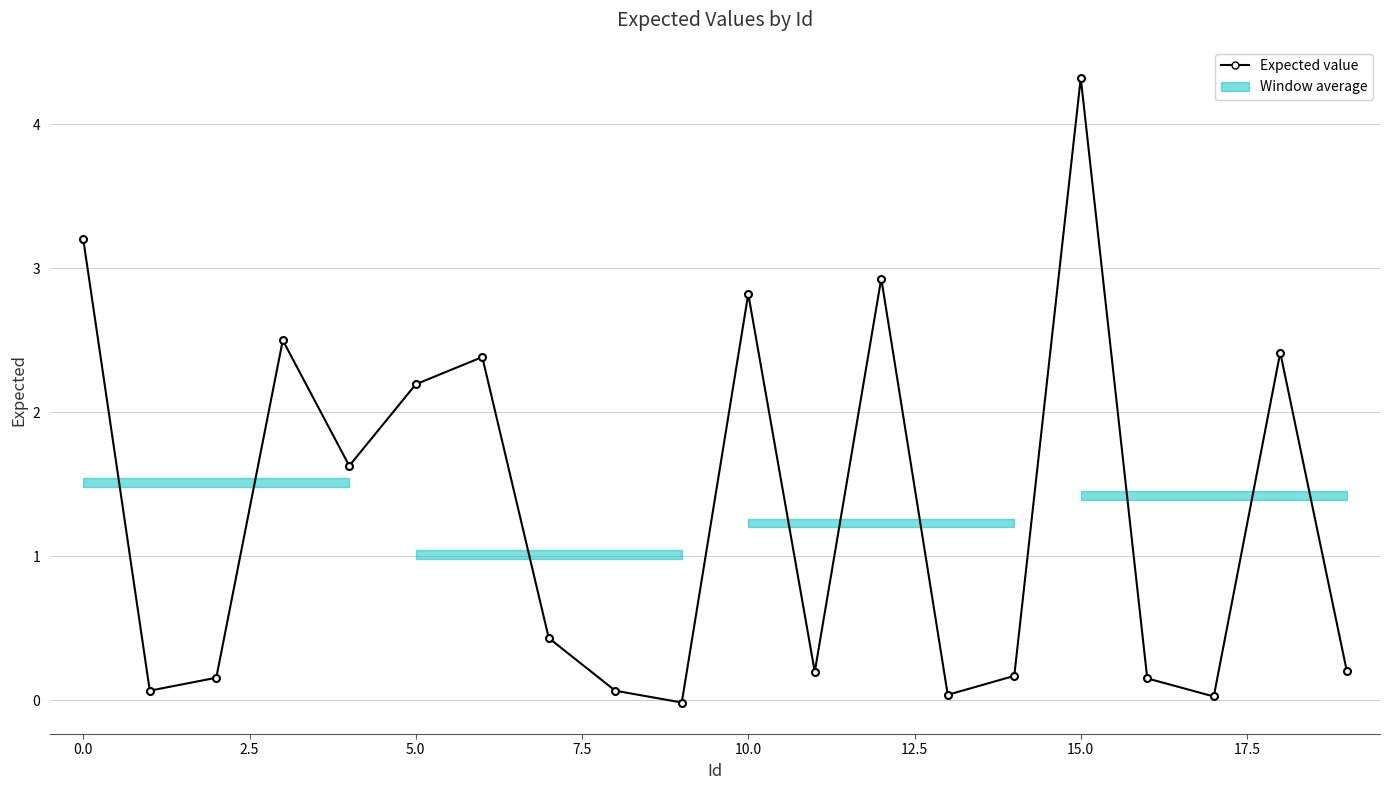

What is the value of the 19th point from the left?

2.4